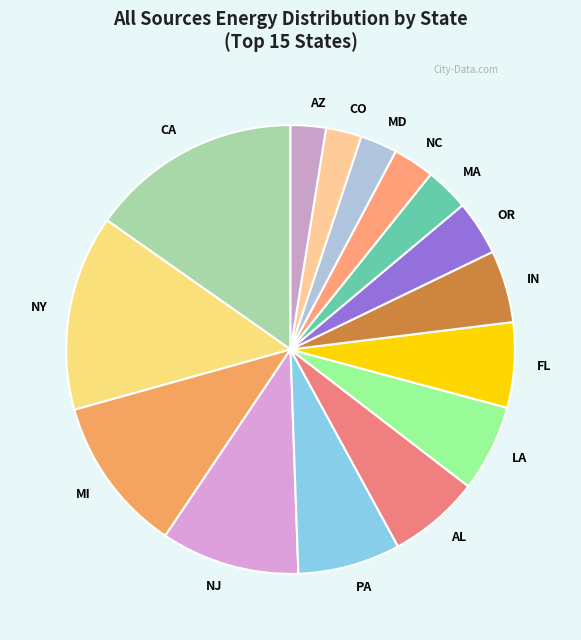

Approximately how many times larger is the value at NJ compared to PA?

1.3